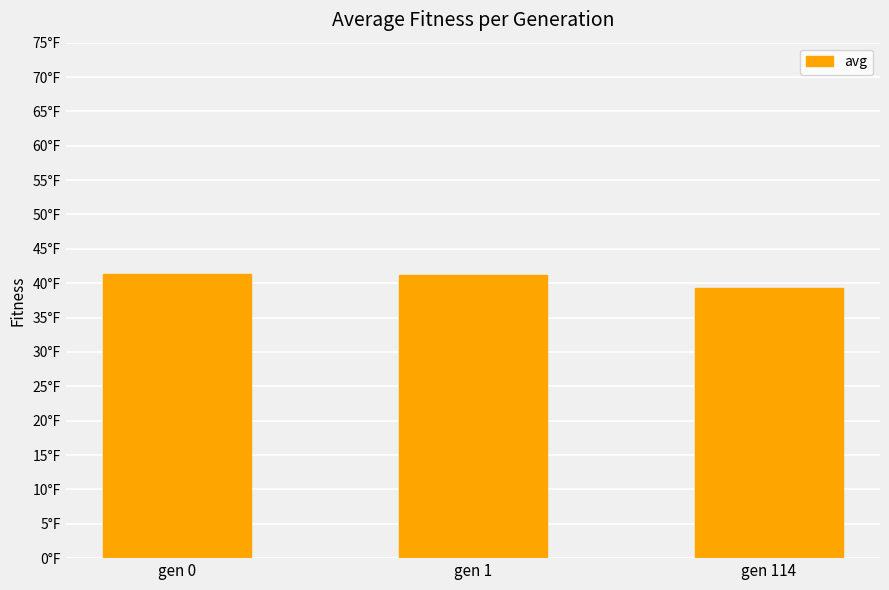

Which label corresponds to the largest value in the chart?

gen 0